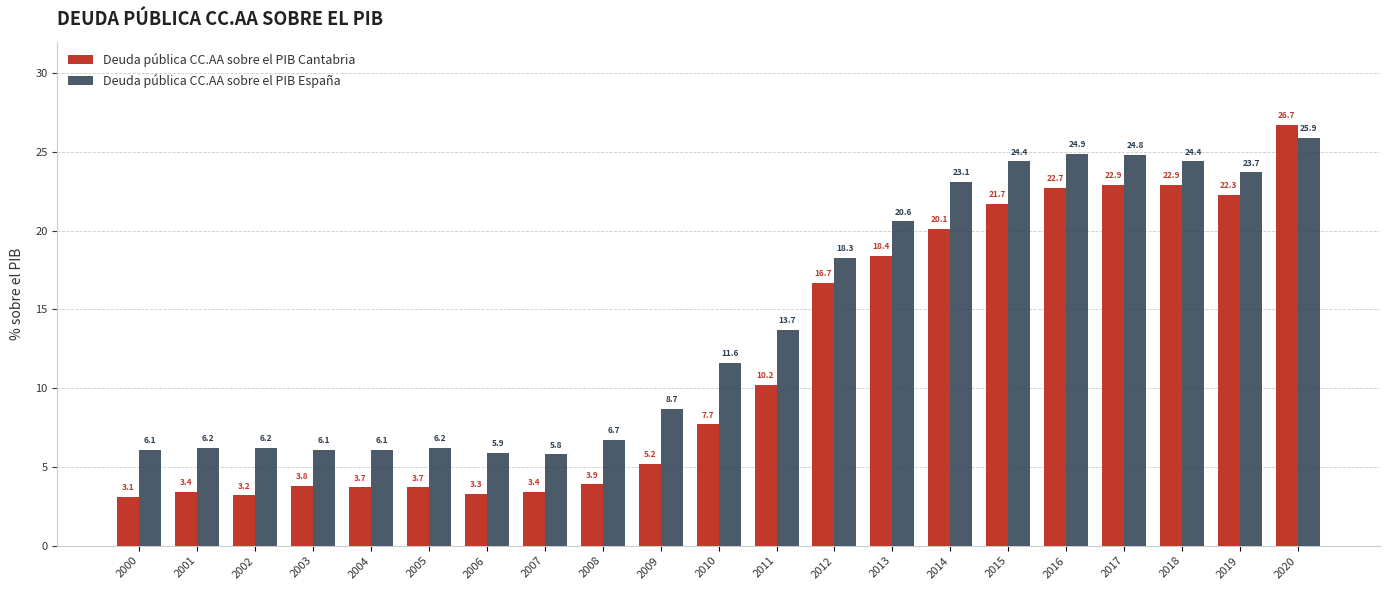

Reading left to right, extract all data points from this chart.

Deuda pública CC.AA sobre el PIB Cantabria: 2000=3.1	2001=3.4	2002=3.2	2003=3.8	2004=3.7	2005=3.7	2006=3.3	2007=3.4	2008=3.9	2009=5.2	2010=7.7	2011=10.2	2012=16.7	2013=18.4	2014=20.1	2015=21.7	2016=22.7	2017=22.9	2018=22.9	2019=22.3	2020=26.7
Deuda pública CC.AA sobre el PIB España: 2000=6.1	2001=6.2	2002=6.2	2003=6.1	2004=6.1	2005=6.2	2006=5.9	2007=5.8	2008=6.7	2009=8.7	2010=11.6	2011=13.7	2012=18.3	2013=20.6	2014=23.1	2015=24.4	2016=24.9	2017=24.8	2018=24.4	2019=23.7	2020=25.9